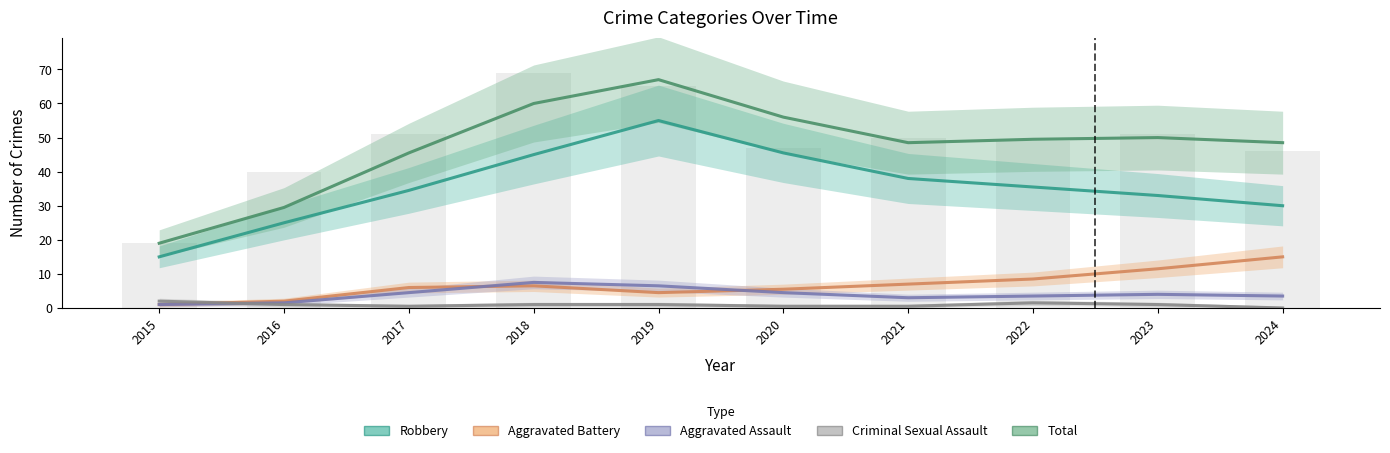

Which series has the widest spread of values?

Total